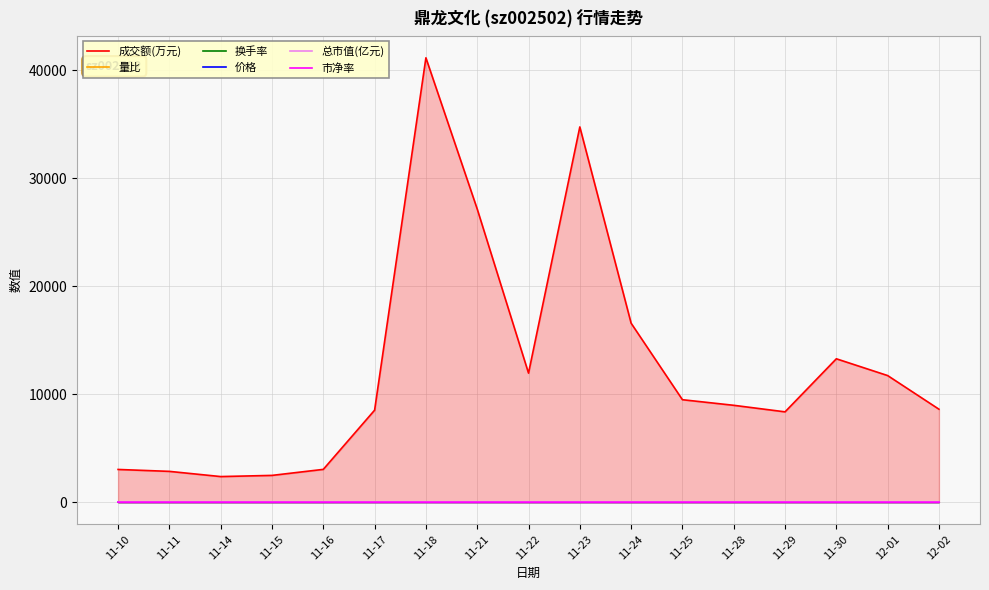

Reading left to right, what are all the values shown in this chart?

成交额(万元): 3030.0	2853.0	2372.0	2480.0	3038.0	8518.0	41138.0	27141.0	11948.0	34739.0	16568.0	9487.0	8969.0	8363.0	13275.0	11722.0	8607.0
量比: 0.8	0.7	0.7	0.9	1.1	3.0	9.7	2.5	0.7	1.8	0.7	0.4	0.5	0.5	0.8	1.0	0.8
换手率: 1.1	1.1	0.9	0.9	1.1	3.1	13.6	9.7	4.0	11.5	5.7	3.3	3.2	3.0	4.5	4.0	3.0
价格: 3.2	3.2	3.2	3.2	3.3	3.3	3.6	3.3	3.6	3.5	3.5	3.4	3.4	3.4	3.5	3.5	3.5
总市值(亿元): 29.9	29.9	29.5	29.8	30.1	30.7	33.2	30.3	33.3	32.5	32.2	31.2	31.2	31.5	31.9	32.2	32.3
市净率: 2.4	2.4	2.4	2.4	2.4	2.4	2.6	2.4	2.6	2.6	2.6	2.5	2.5	2.5	2.5	2.6	2.6